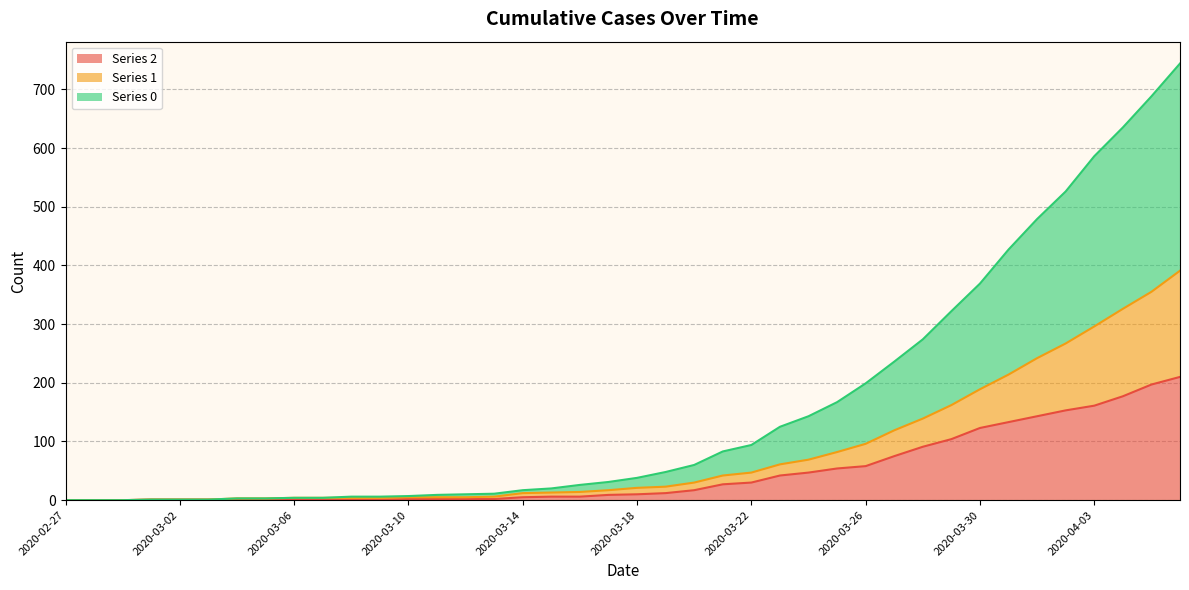

Reading left to right, list all the values displayed in this chart.

0: 0	0	0	1	1	1	3	3	4	4	6	6	7	9	10	11	17	20	26	31	38	48	60	83	94	125	143	167	199	236	274	322	369	427	479	526	586	635	688	744
1: 0	0	0	1	1	1	3	3	4	4	4	4	5	5	5	6	12	13	14	17	21	23	30	42	47	61	69	82	96	119	139	162	189	214	242	267	296	326	355	391
2: 0	0	0	1	1	1	1	1	2	1	1	1	2	2	2	2	5	6	6	9	10	12	17	27	30	42	47	54	58	75	91	104	123	133	143	153	161	177	197	210